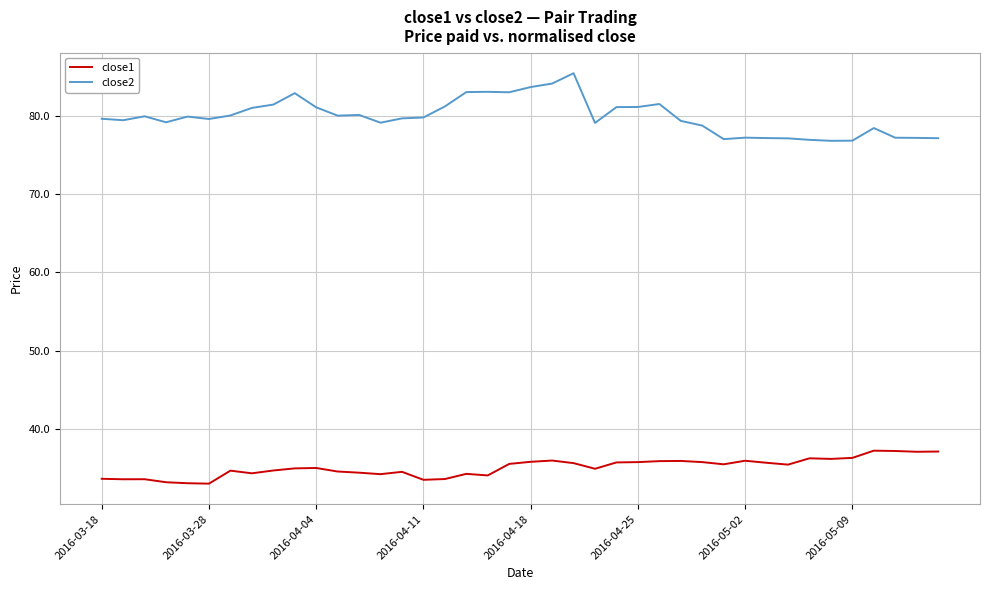

Rank the series by their maximum value, from lowest to highest.

close1, close2